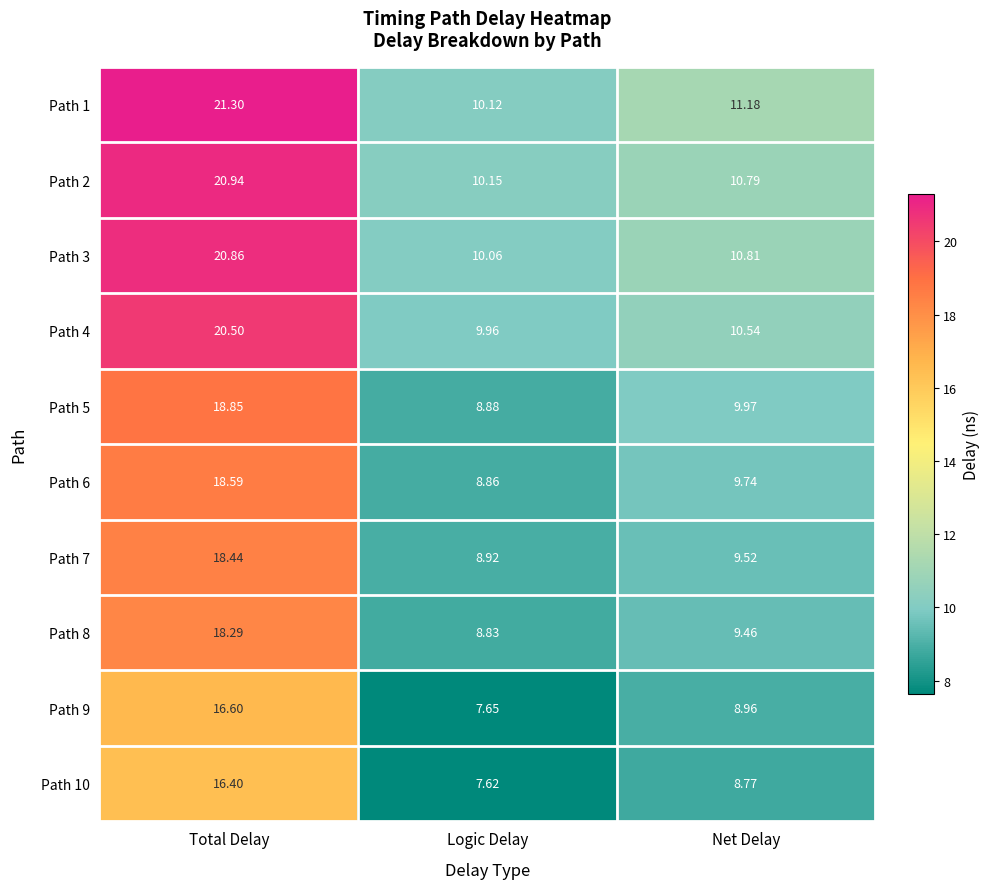

At which label is Path 8 closest to 13?

Net Delay